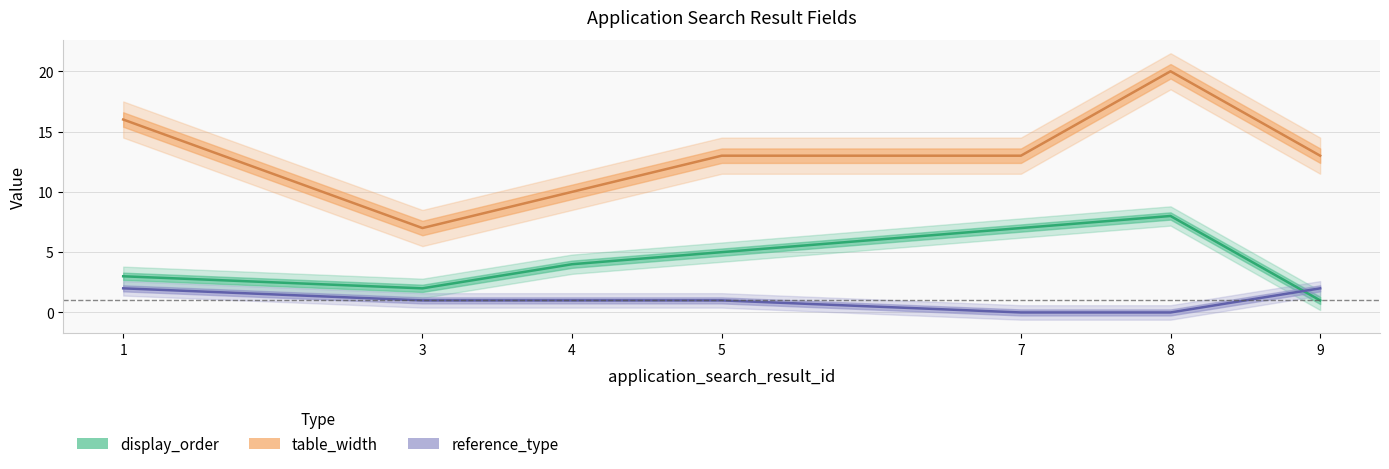

Reading left to right, what are all the values shown in this chart?

display_order: 3	2	4	5	7	8	1
table_width: 16	7	10	13	13	20	13
reference_type: 2	1	1	1	0	0	2